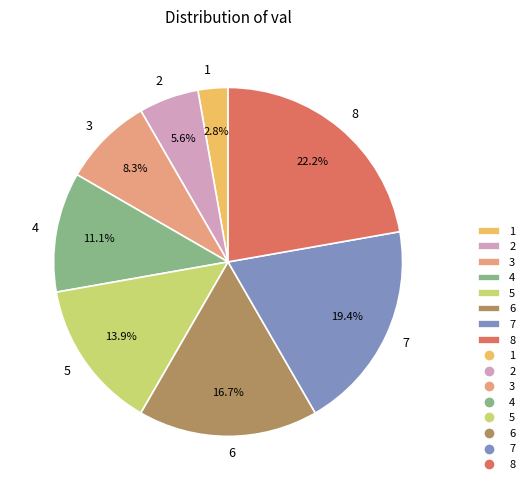

Which slice is the largest?

8